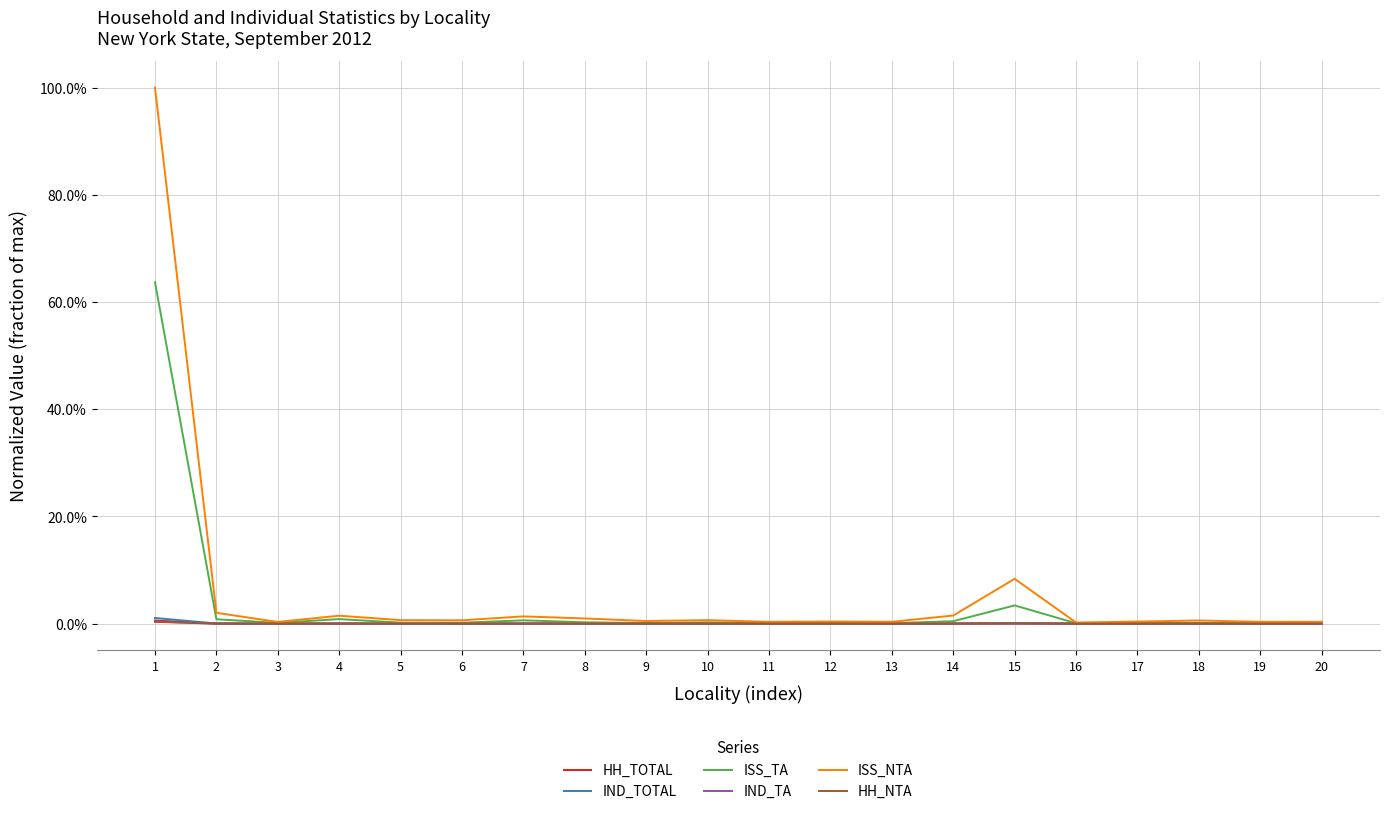

What are all the series names shown in the legend?

HH_TOTAL, IND_TOTAL, ISS_TA, IND_TA, ISS_NTA, HH_NTA